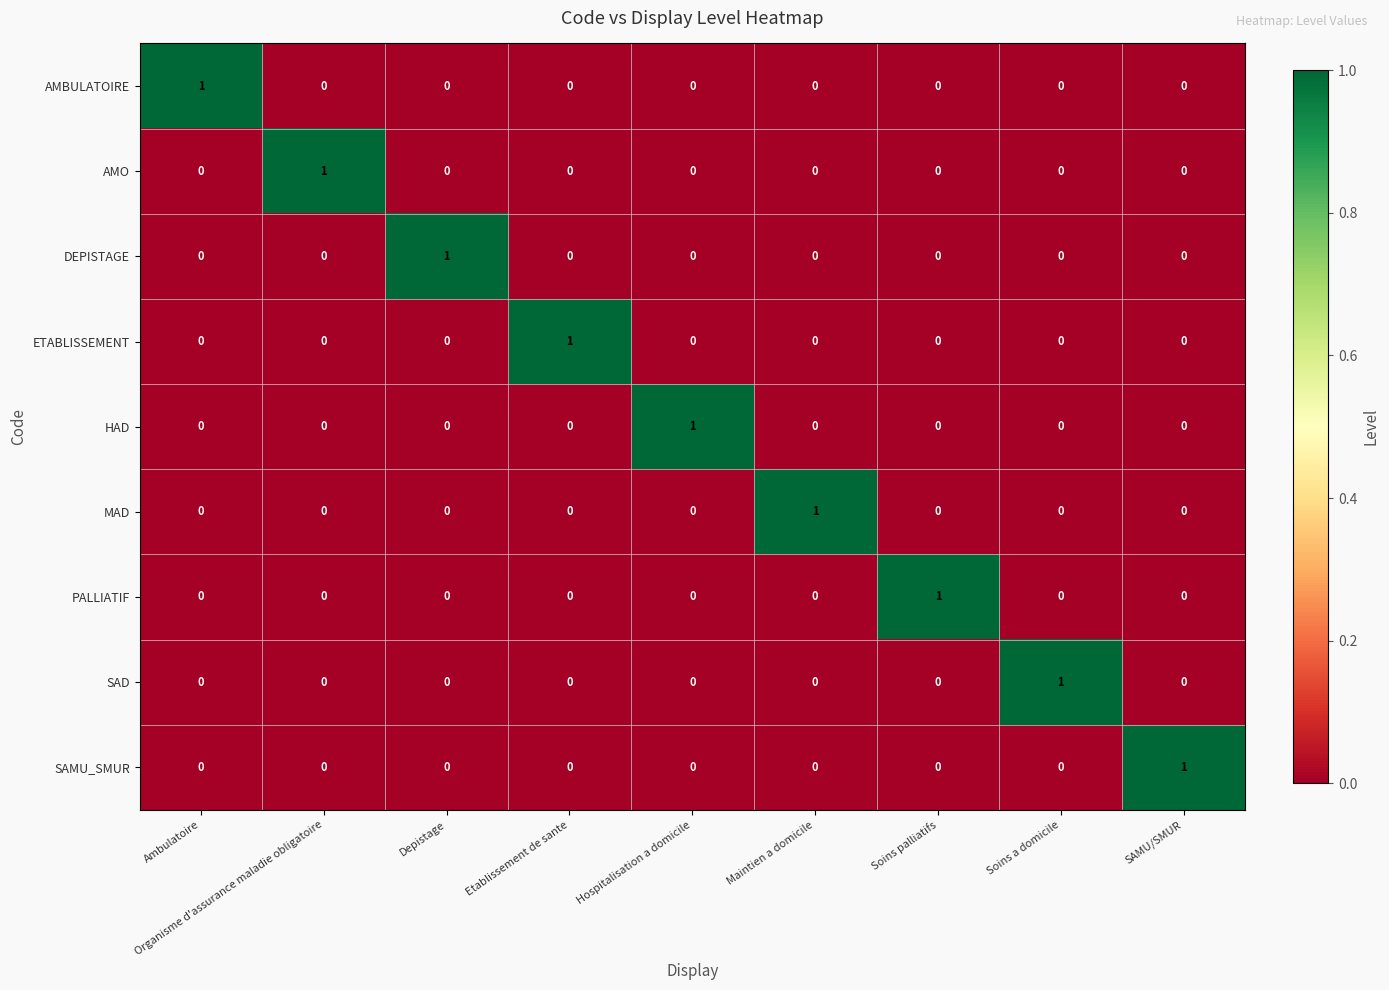

The value of ETABLISSEMENT at Hospitalisation a domicile is 0. True or false?

True